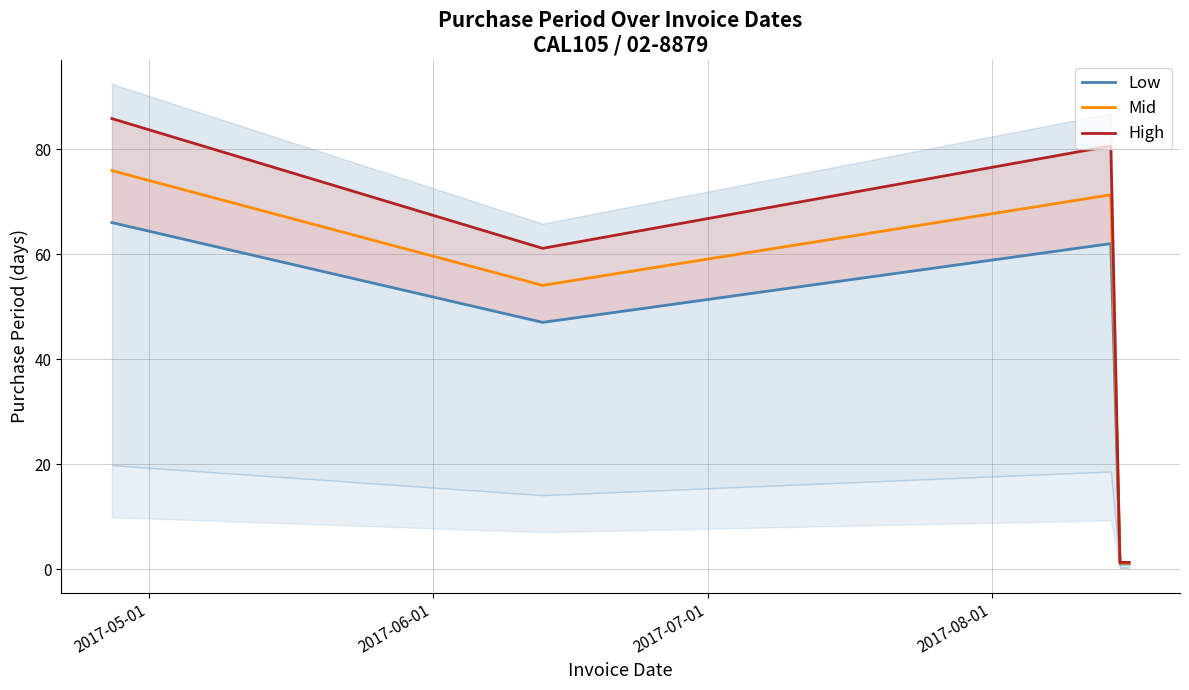

How many interior local peaks does the Mid series have?

1